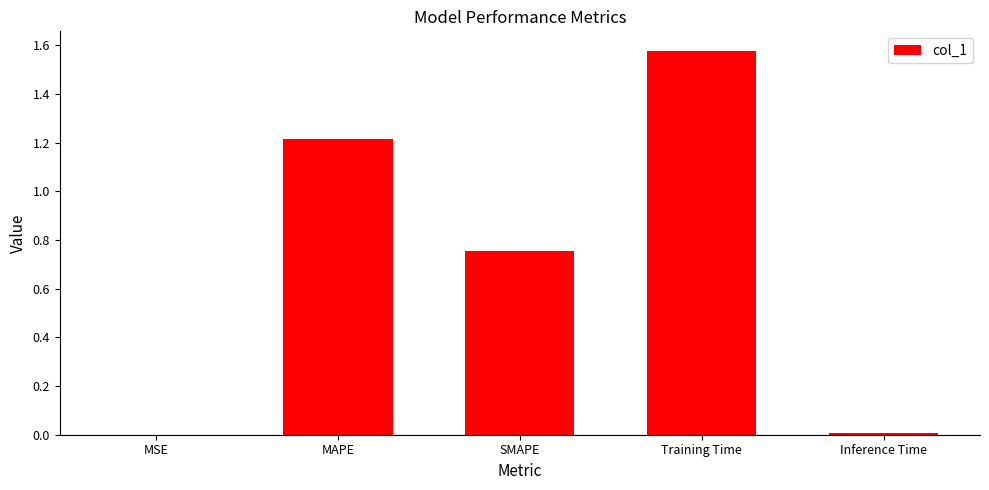

Which label corresponds to the largest value in the chart?

Training Time